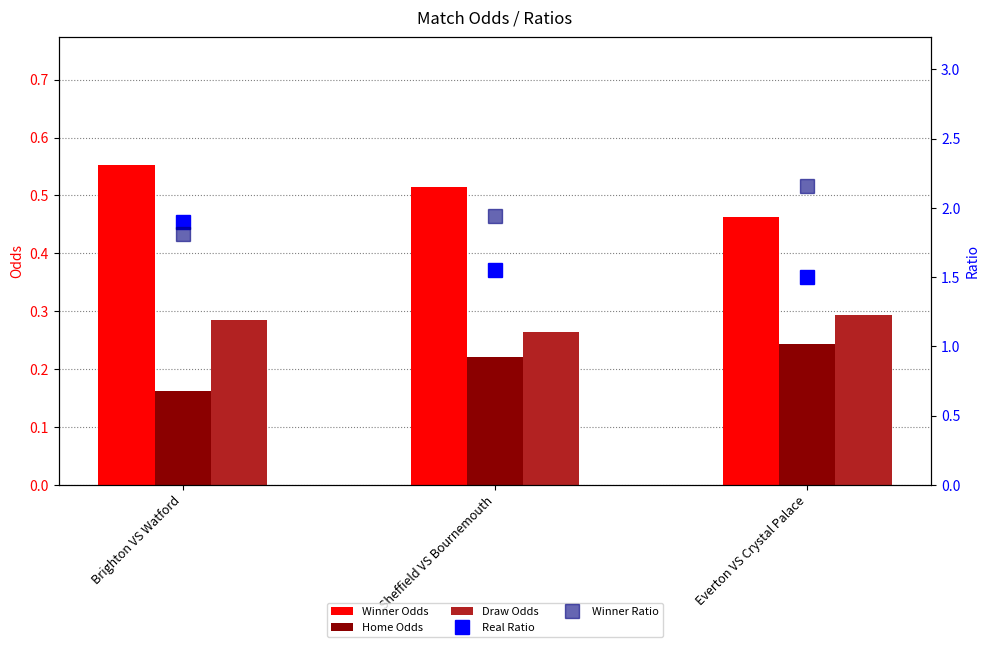

List the labels in order of Home Odds value, smallest first.

Brighton VS Watford, Sheffield VS Bournemouth, Everton VS Crystal Palace